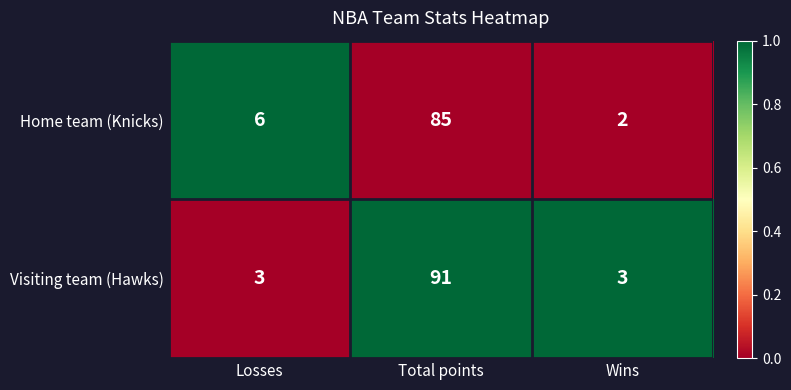

Where is Home team (Knicks) nearest to the value 43?

Losses